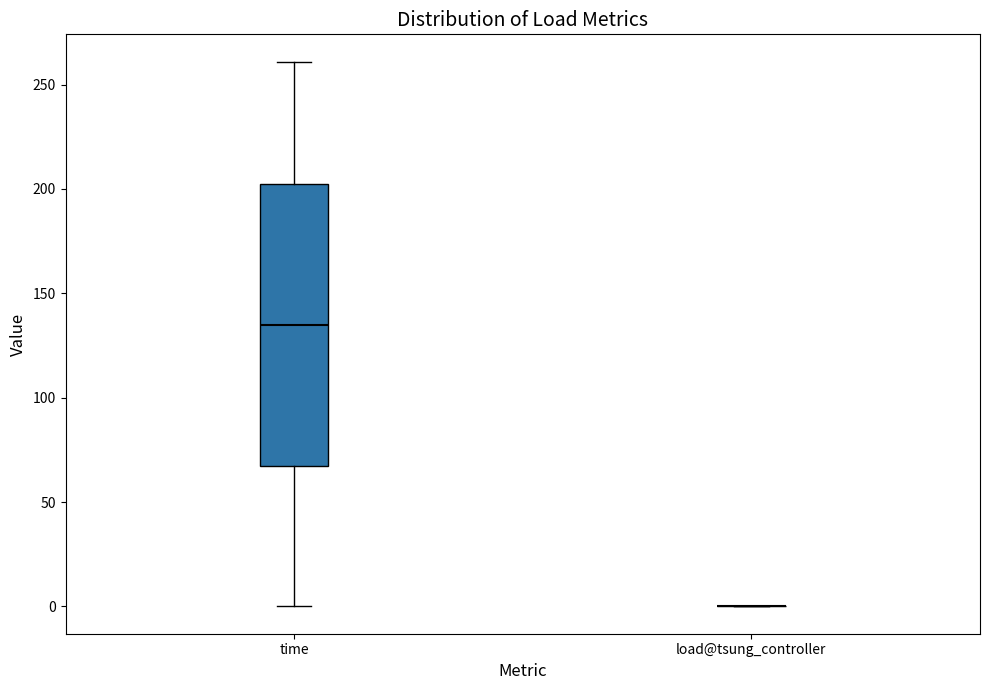

Reading left to right, read every box against the y-axis: the position of its median line, the range the box covers, and the ends of its whiskers. The values are not printed on the chart, so give them approximately, as read against the axis.

time: median 135, box 70 to 205, whiskers 0 to 260
load@tsung_controller: box collapsed to a line at 0, whiskers 0 to 0